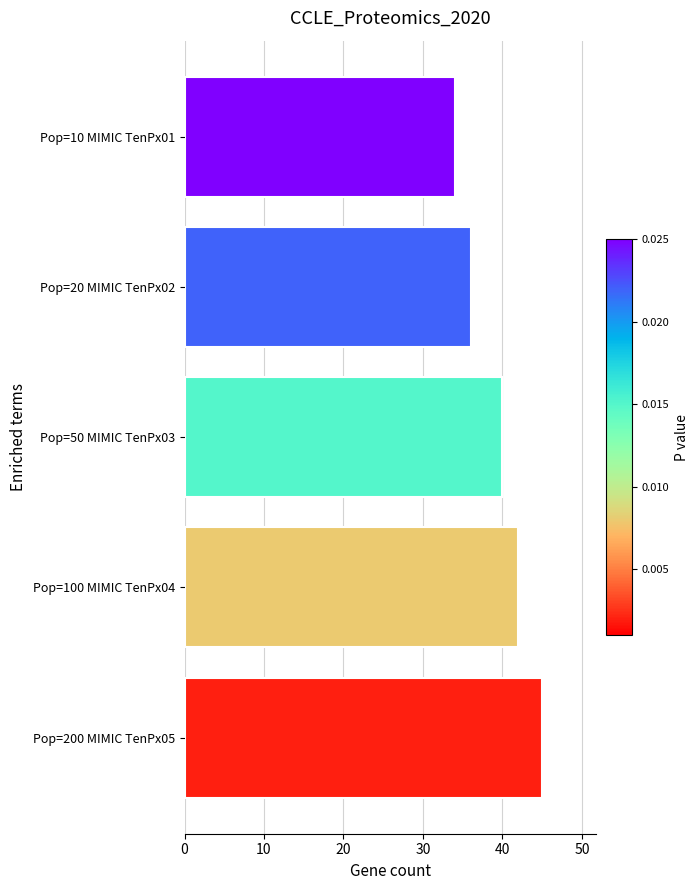

True or false: the data shows 45 at Pop=200 MIMIC TenPx05.

True